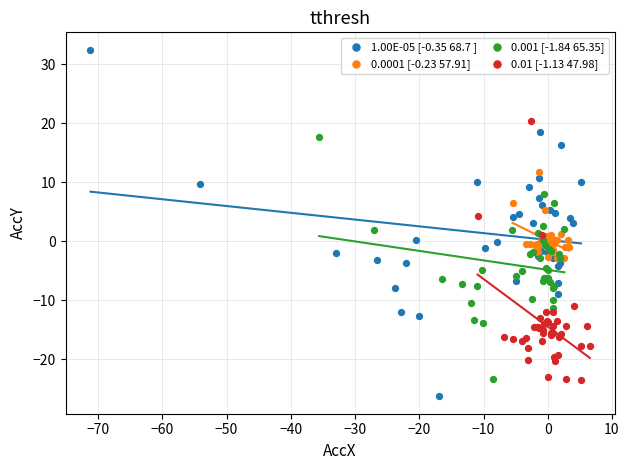

What are all the series names shown in the legend?

1.00E-05 [-0.35 68.7 ], 0.0001 [-0.23 57.91], 0.001 [-1.84 65.35], 0.01 [-1.13 47.98]